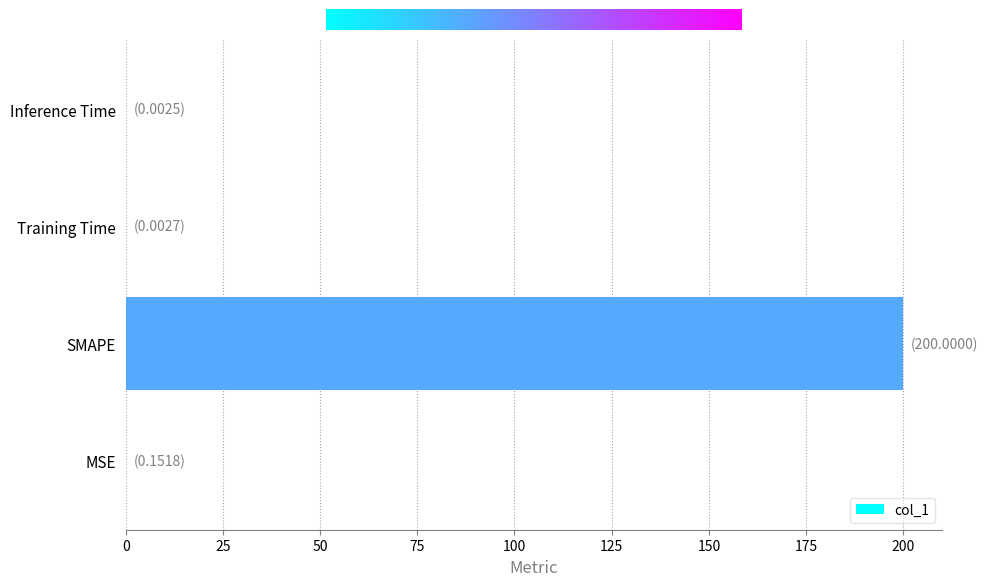

The value at Inference Time is 0.0. True or false?

True